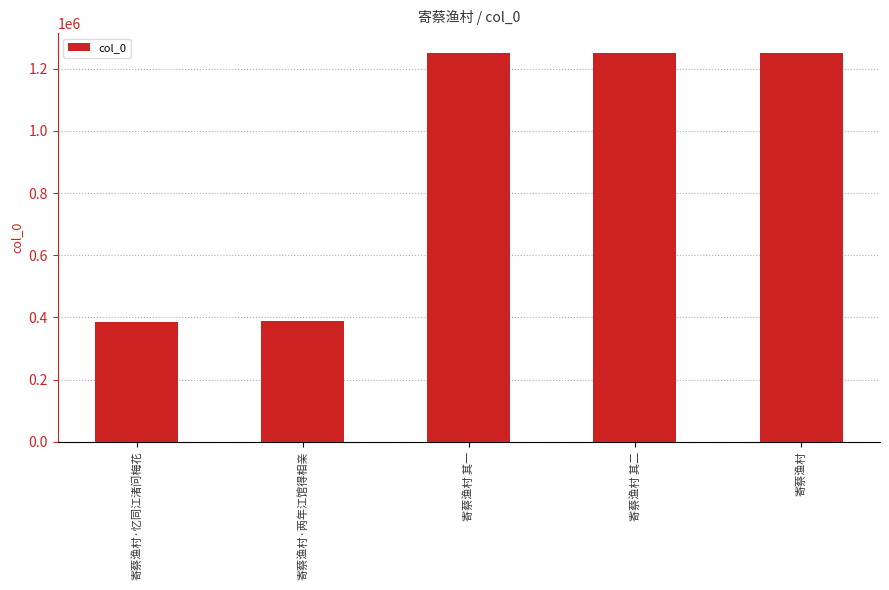

What is the change in value from 寄蔡渔村 其二 to 寄蔡渔村?

+1243